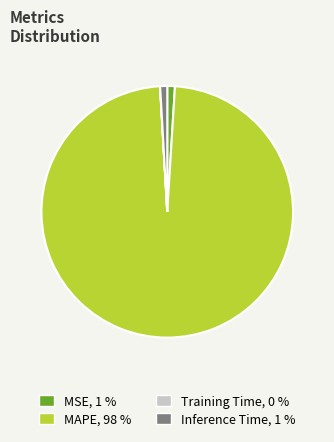

Which category has the biggest portion of the pie?

MAPE